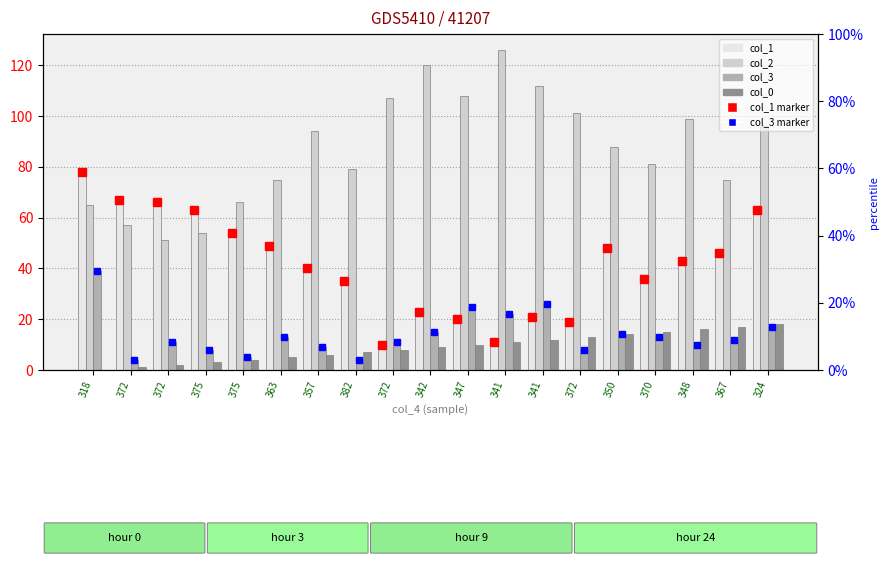

The value of col_2 at 350 is 88. True or false?

True